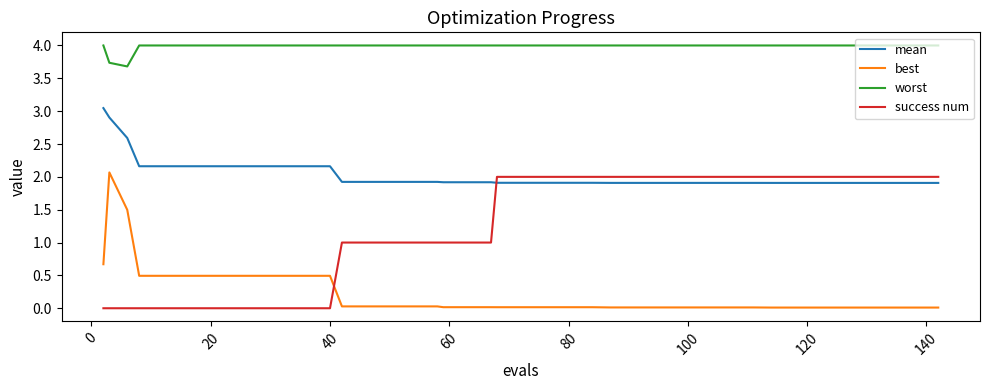

What is the minimum value for worst?

3.7